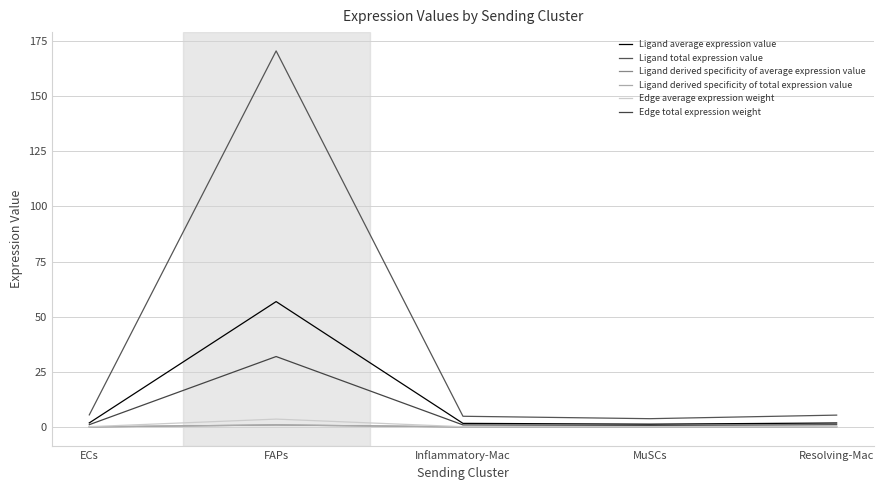

Does the chart have visible grid lines?

Yes